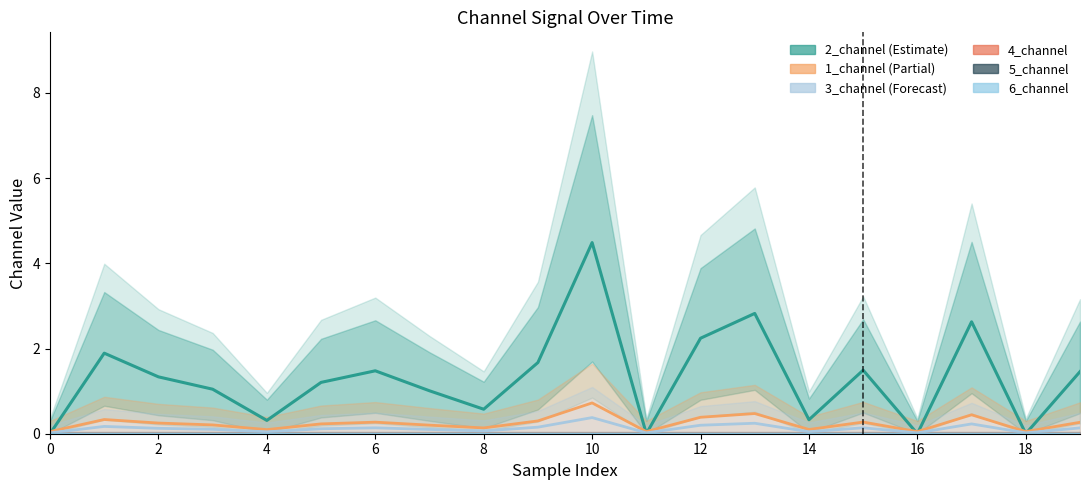

True or false: 1_channel and 4_channel cross at least once.

False